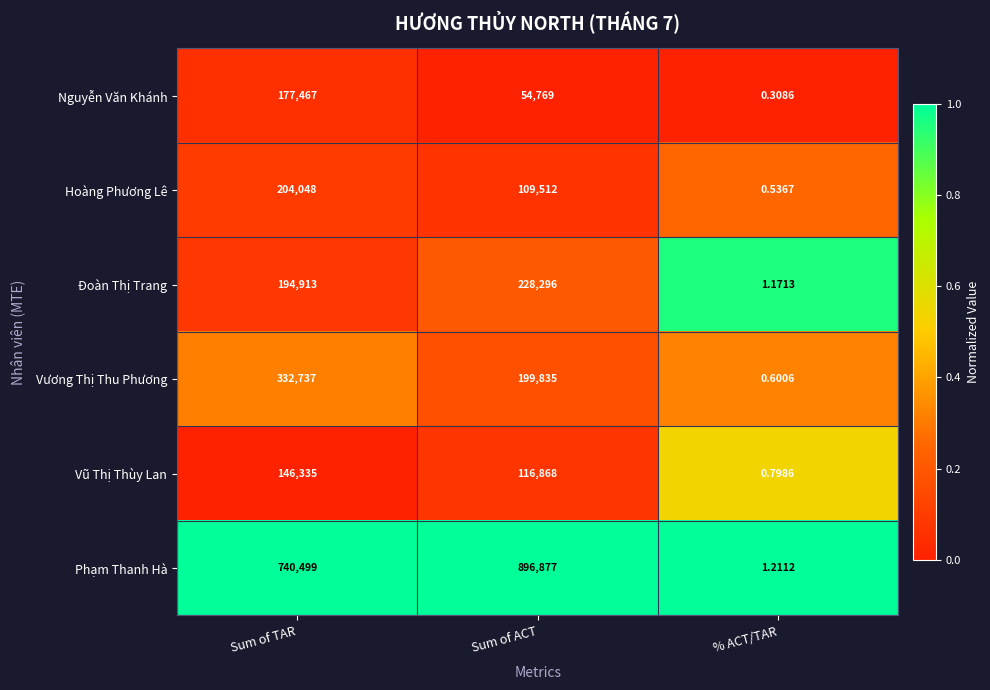

At which category is the sum across all series the highest?

Sum of TAR